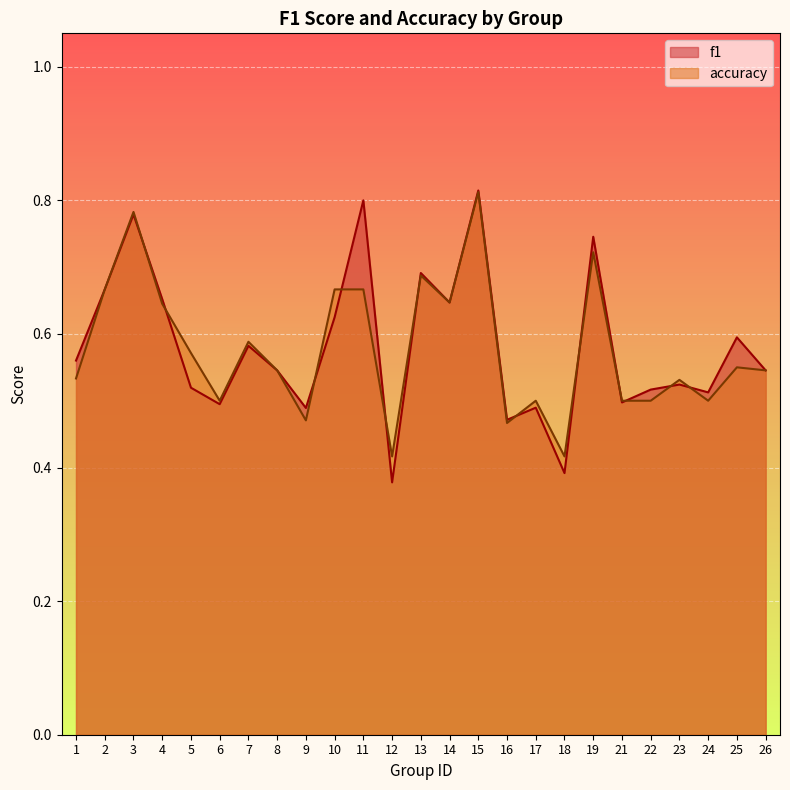

Between 5 and 12, which series saw the biggest shift?

accuracy